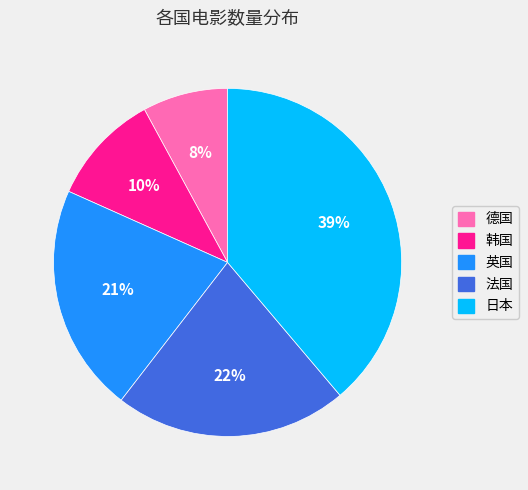

True or false: 德国 accounts for 8% of the total.

True